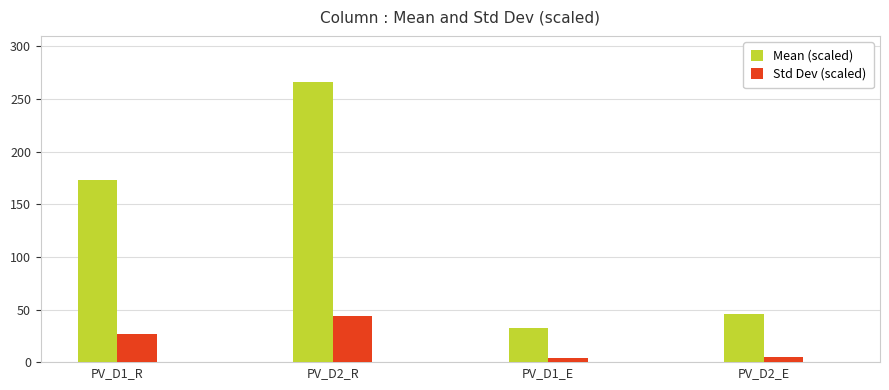

What is the average value of the Std Dev (scaled) series?

20.0